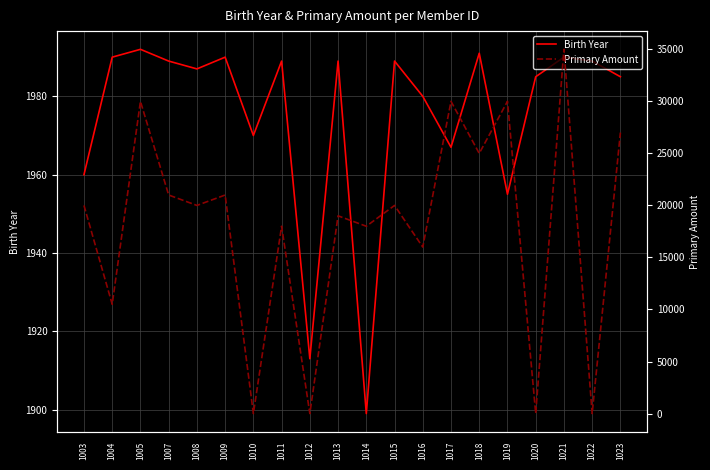

Rank the series by their average value, from highest to lowest.

Primary Amount, Birth Year